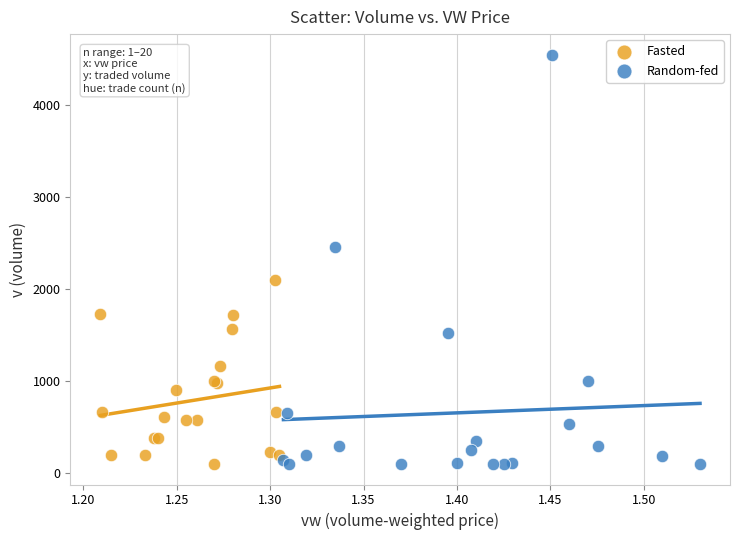

Which series reaches the maximum Y coordinate?

Random-fed